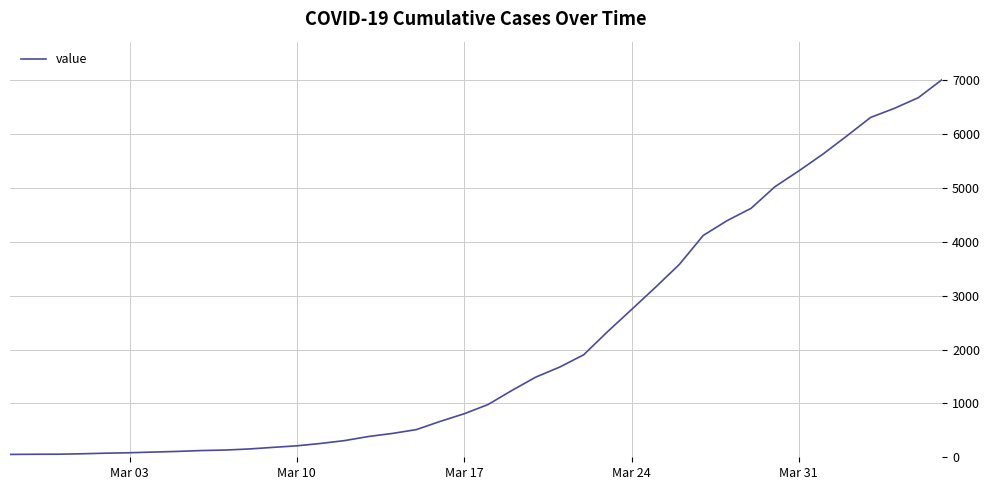

What is the greatest value displayed?

7017